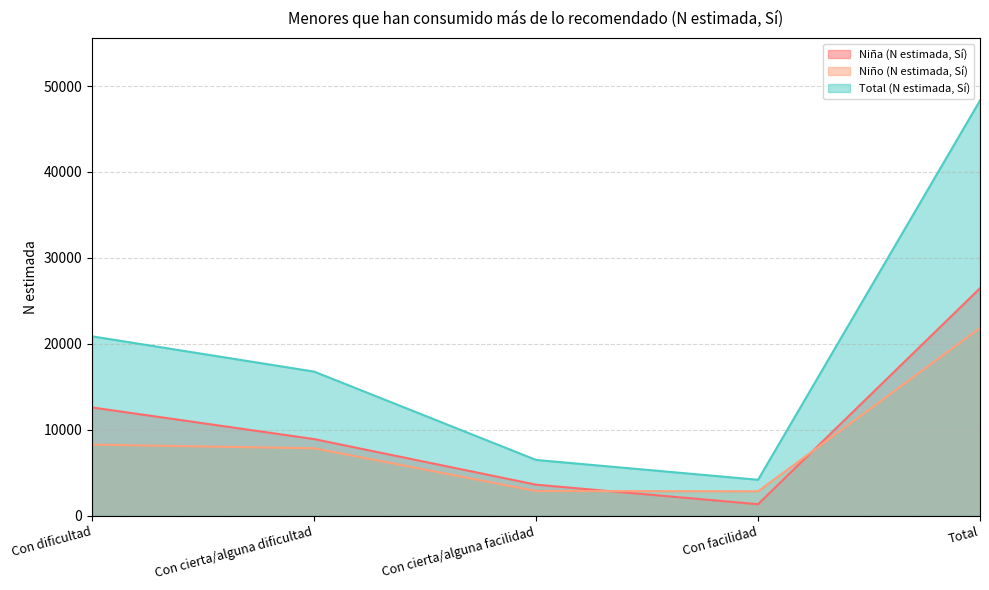

After their last crossing, which series has the higher values: Niño (N estimada, Sí) or Niña (N estimada, Sí)?

Niña (N estimada, Sí)